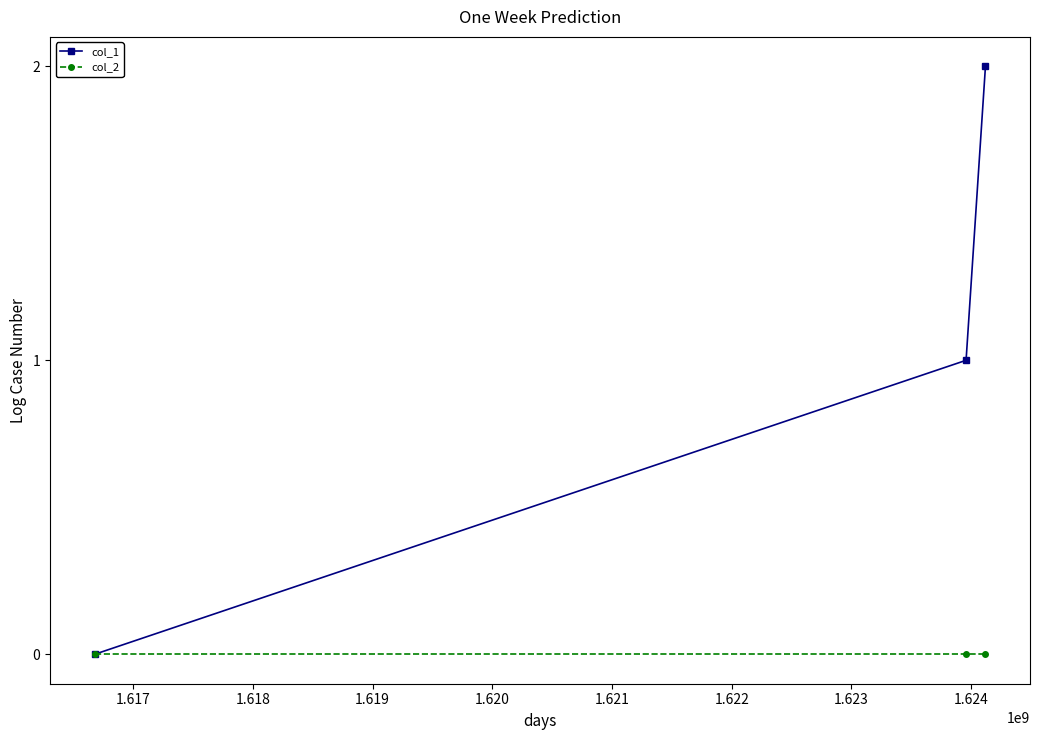

What is the highest value of the col_1 series?

2